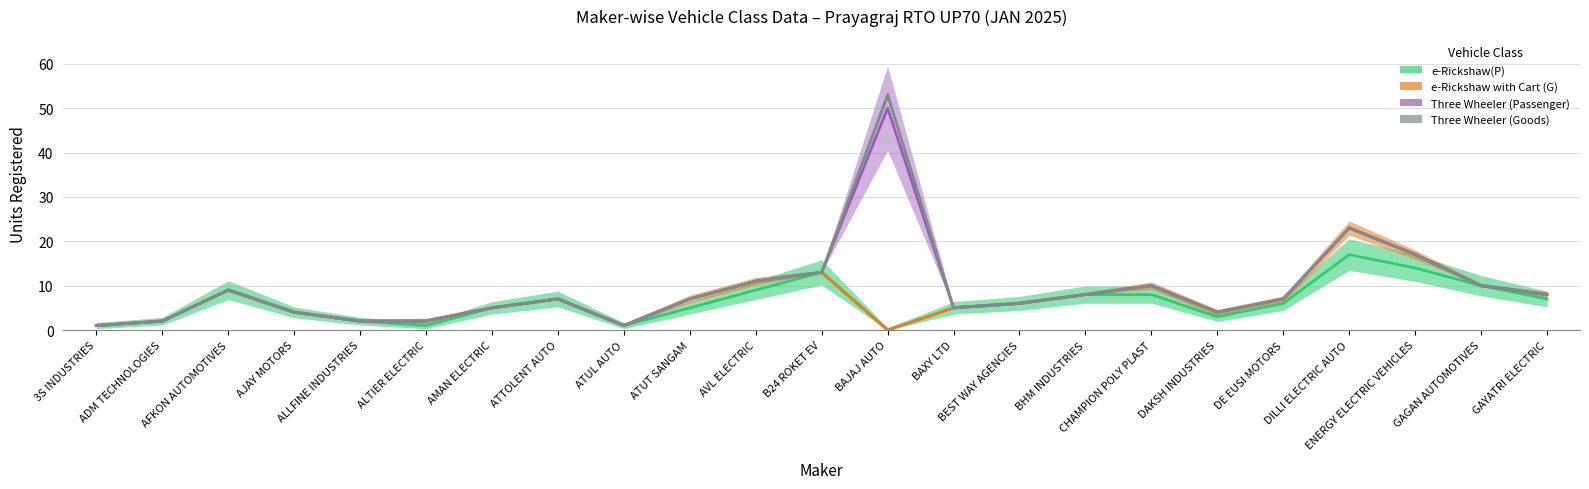

Reading left to right, extract all data points from this chart.

e-Rickshaw(P): 1	2	9	4	2	1	5	7	1	5	9	13	0	5	6	8	8	3	6	17	14	10	7
e-Rickshaw with Cart (G): 1	2	9	4	2	2	5	7	1	7	11	13	0	5	6	8	10	4	7	23	17	10	8
Three Wheeler (Passenger): 1	2	9	4	2	2	5	7	1	7	11	13	50	5	6	8	10	4	7	23	17	10	8
Three Wheeler (Goods): 1	2	9	4	2	2	5	7	1	7	11	13	53	5	6	8	10	4	7	23	17	10	8